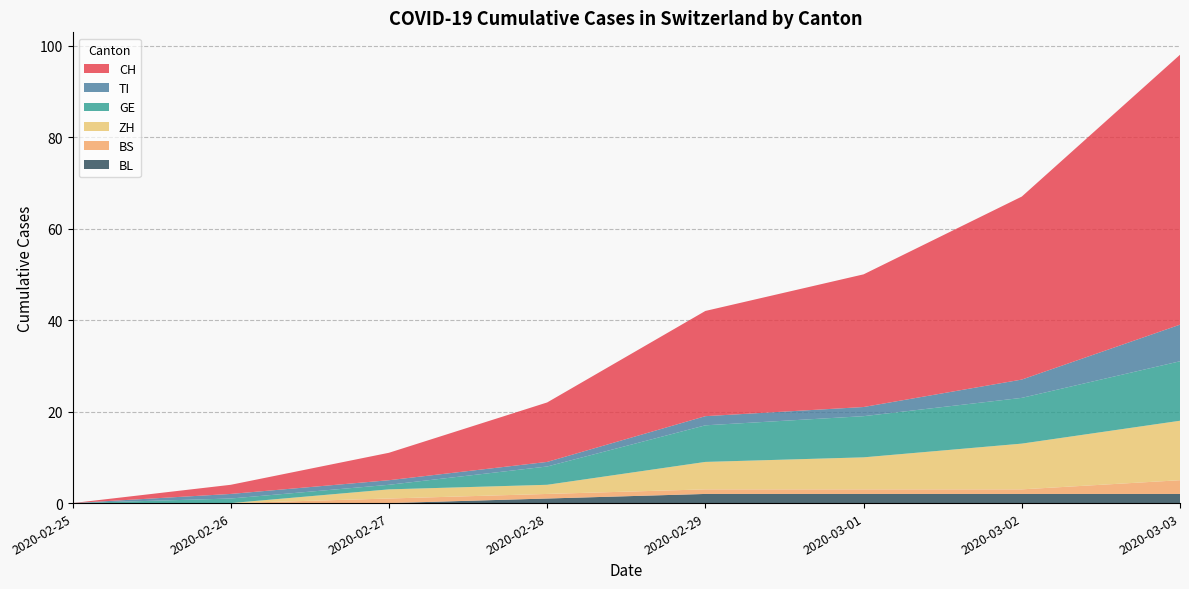

At which category is the sum across all series the highest?

2020-03-03